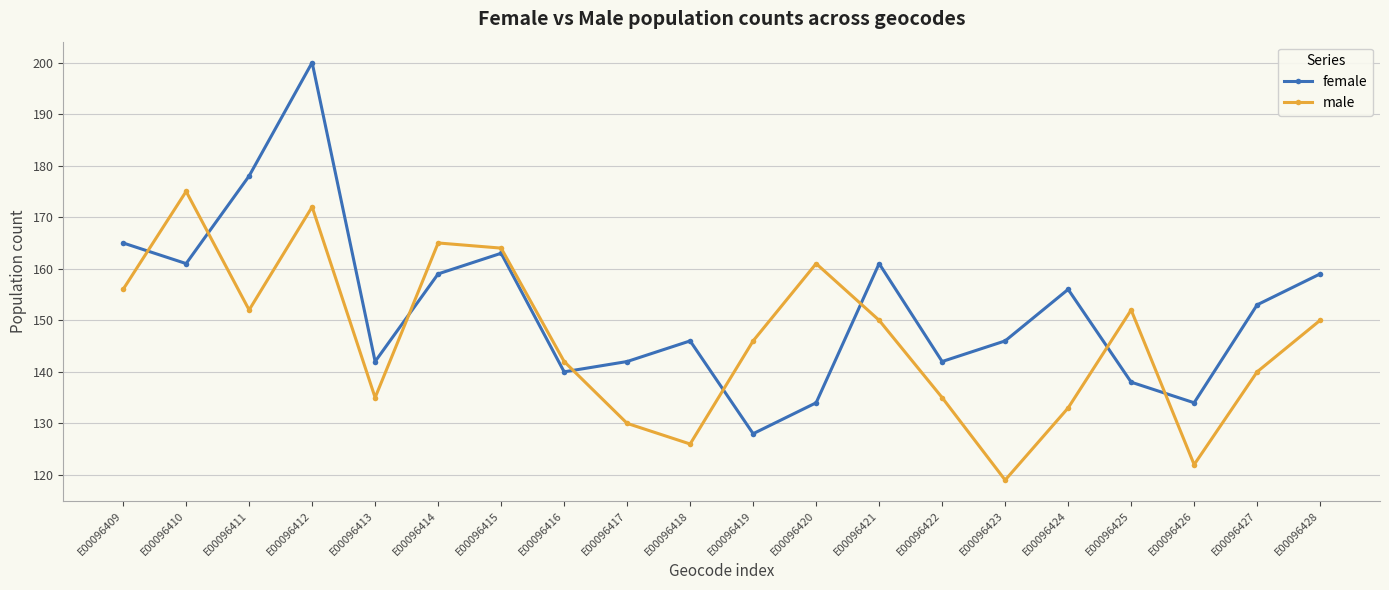

Is this an area chart (filled region under the line)?

No